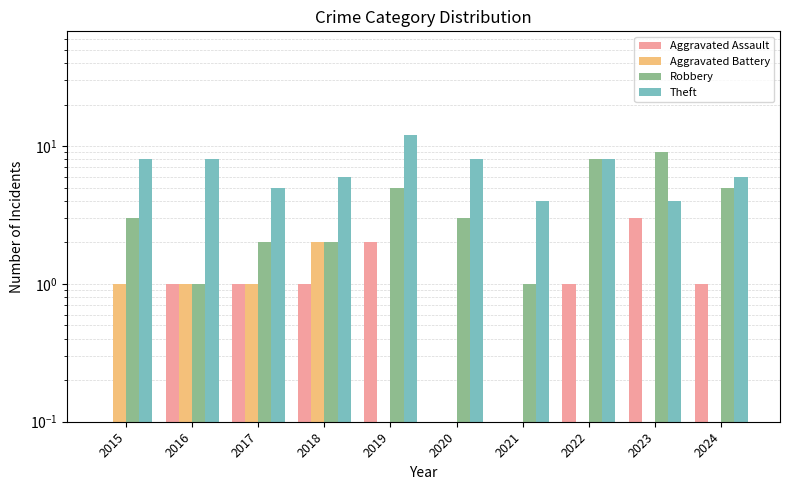

True or false: Aggravated Battery has a value of 0.0 at 2019.

False